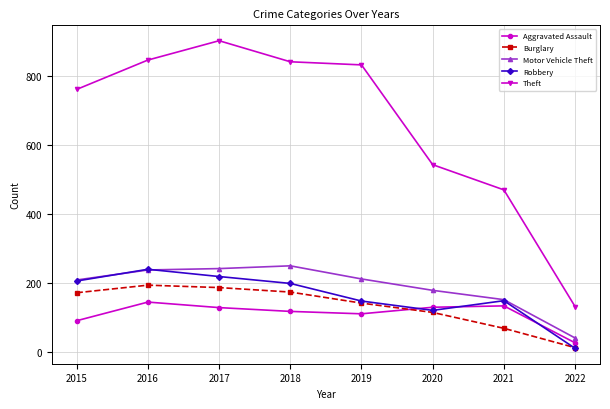

What is the greatest value displayed?

903